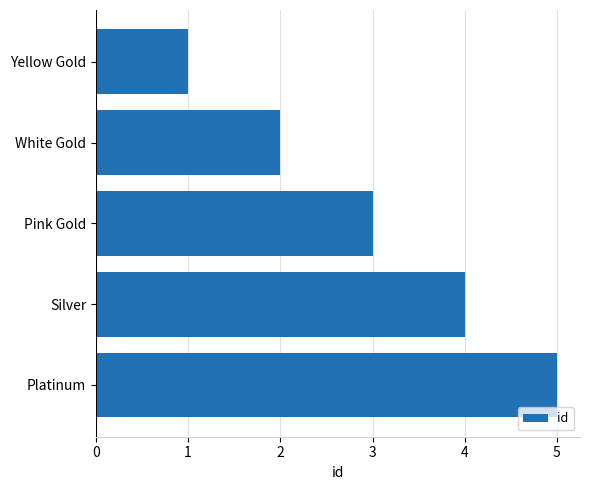

Is it true that the value at Yellow Gold is 2?

False